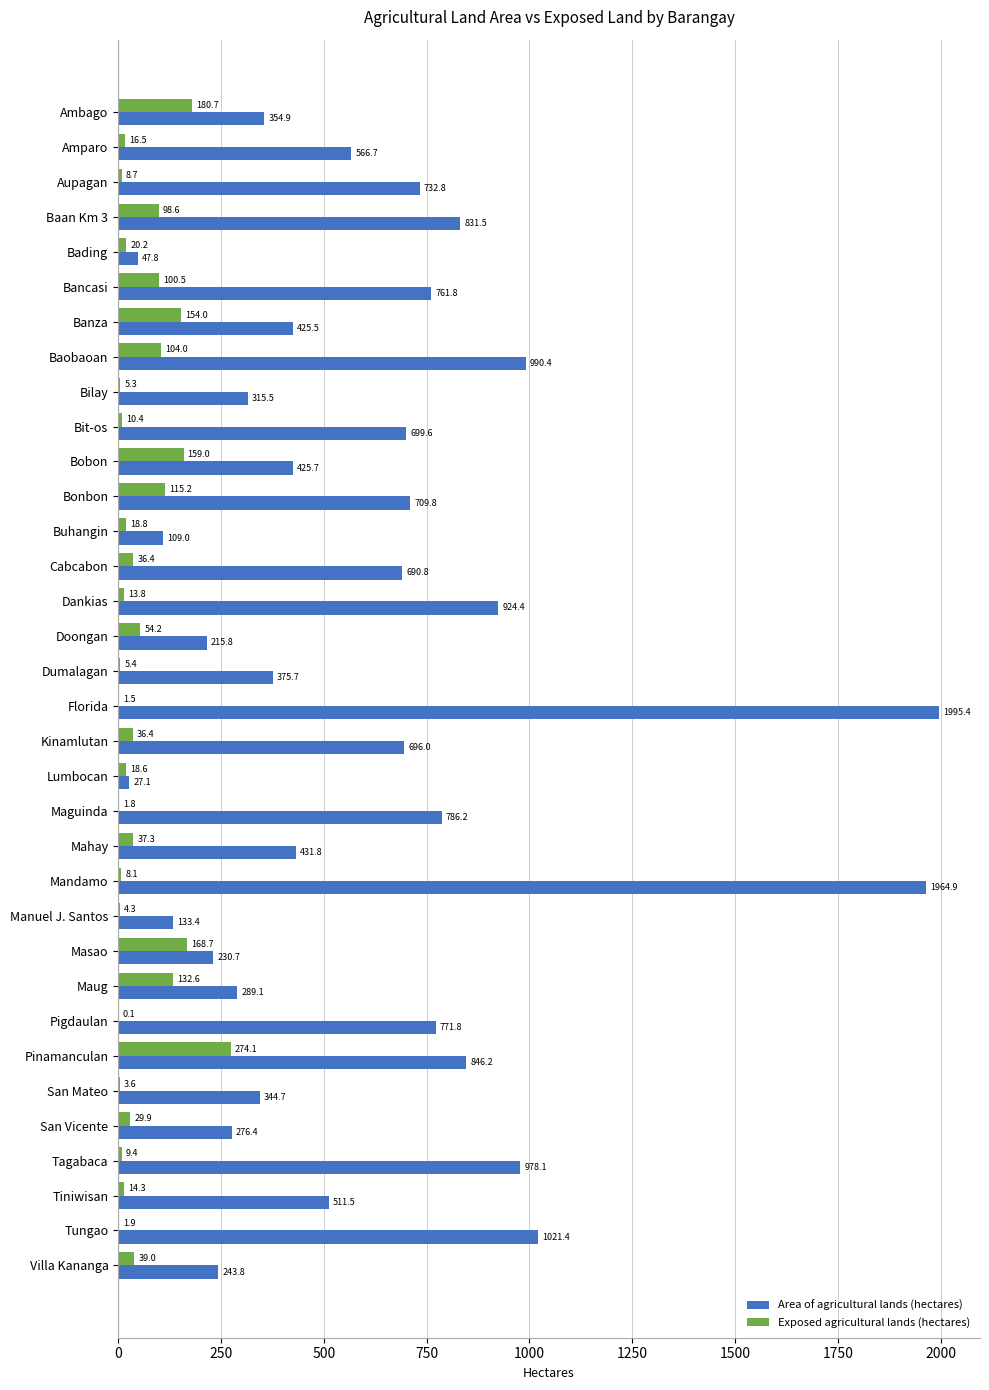

Which category has the highest value in the Area of agricultural lands (hectares) series?

Florida